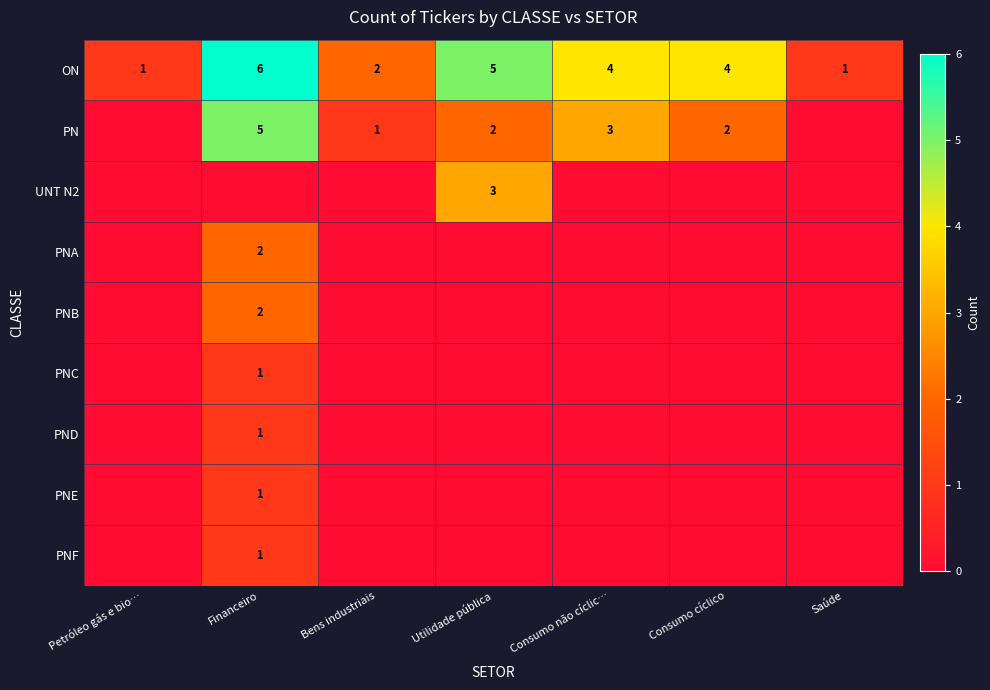

The PNF series shows 1 at Financeiro. True or false?

True